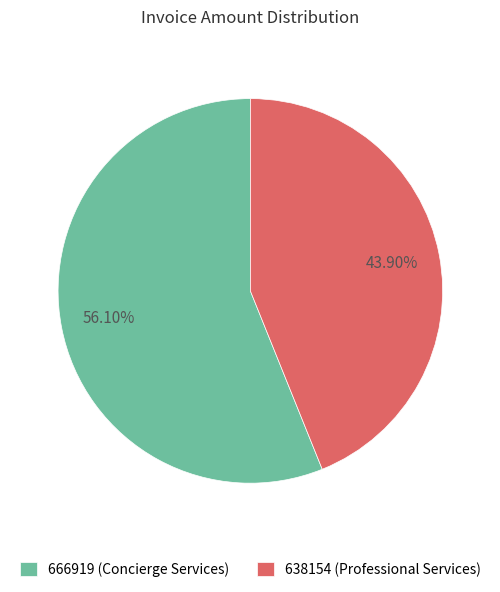

The 666919 slice represents 42% of the pie. True or false?

False